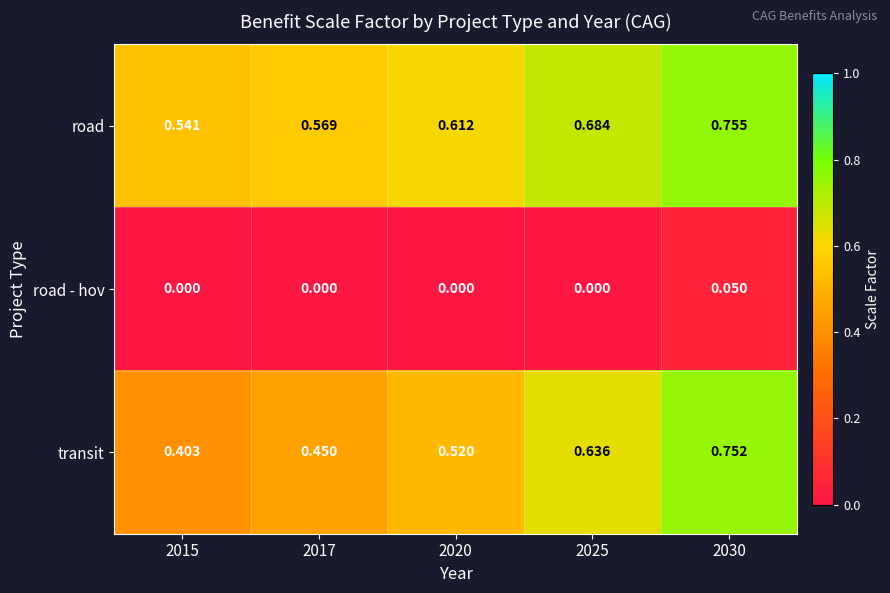

At 2030, list the series in order from smallest to largest.

road - hov, transit, road